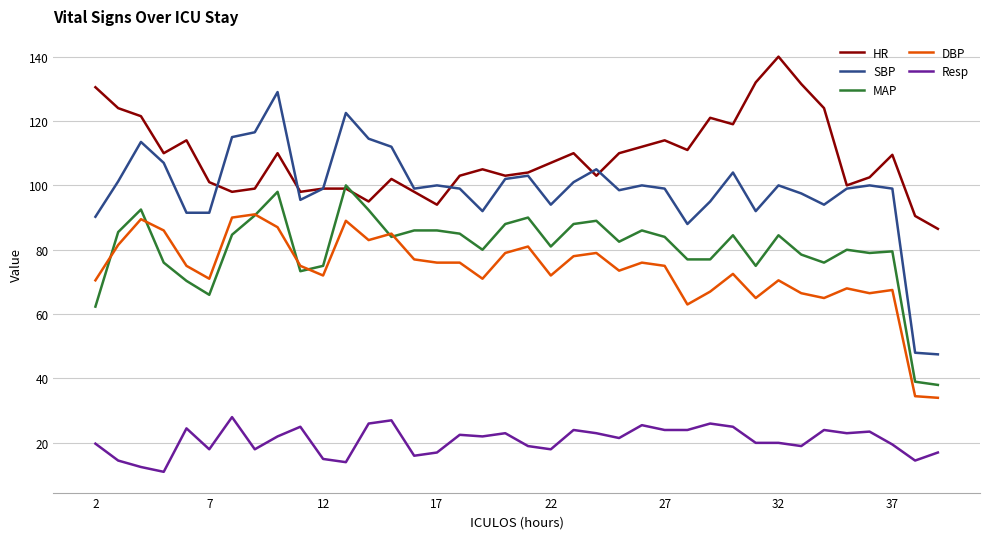

What is the difference between the second highest and minimum values in the SBP series?

75.0